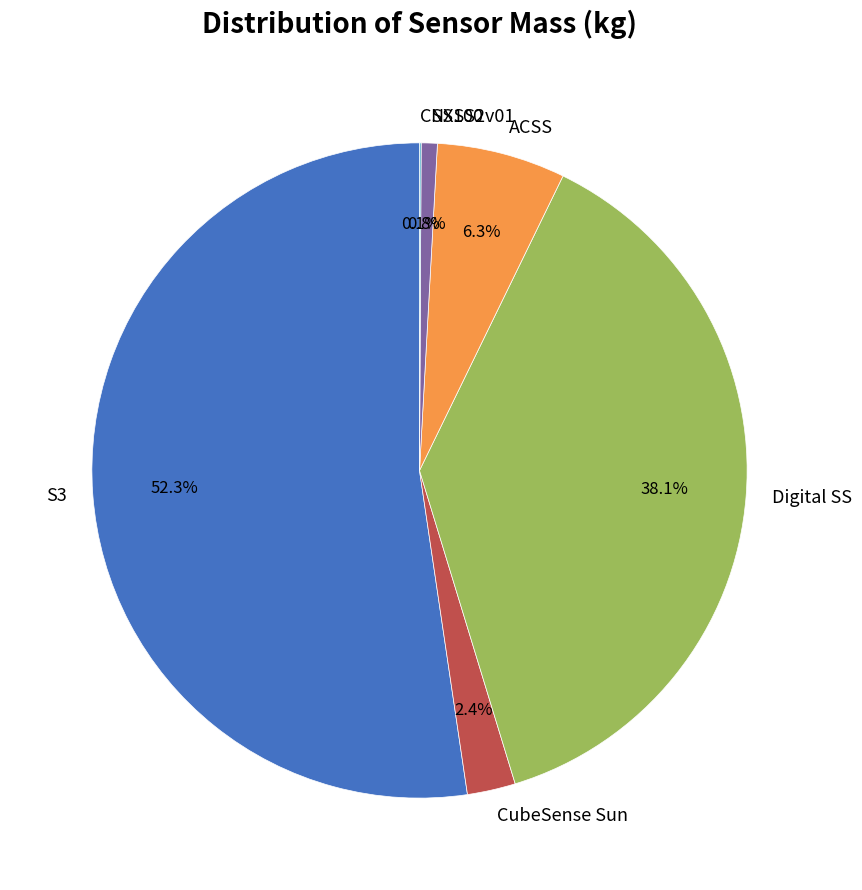

Which category has the biggest portion of the pie?

S3